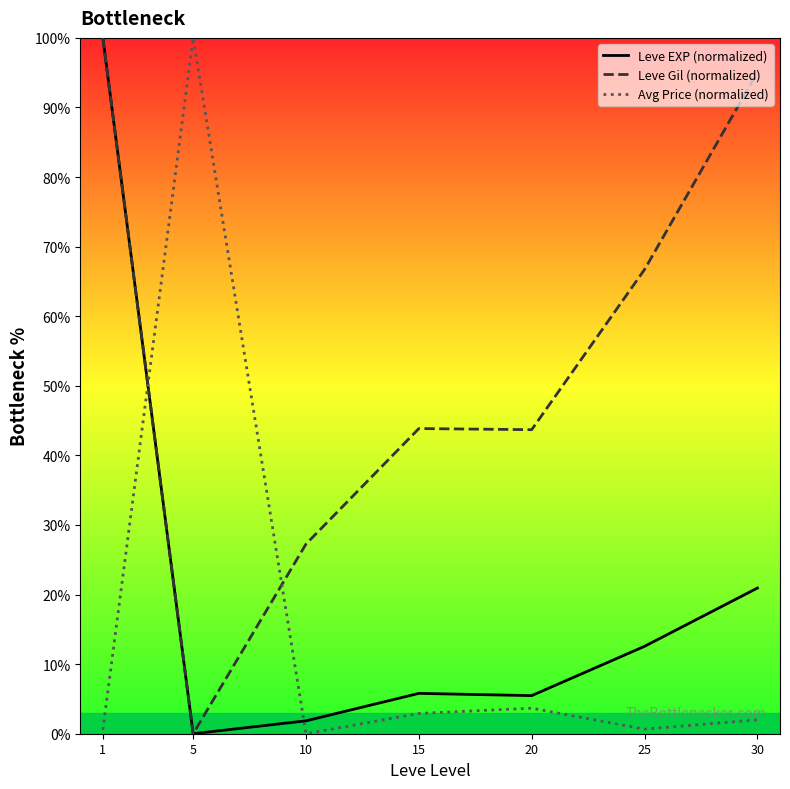

Is it true that Leve Gil (normalized) equals 95.0 at 30?

True